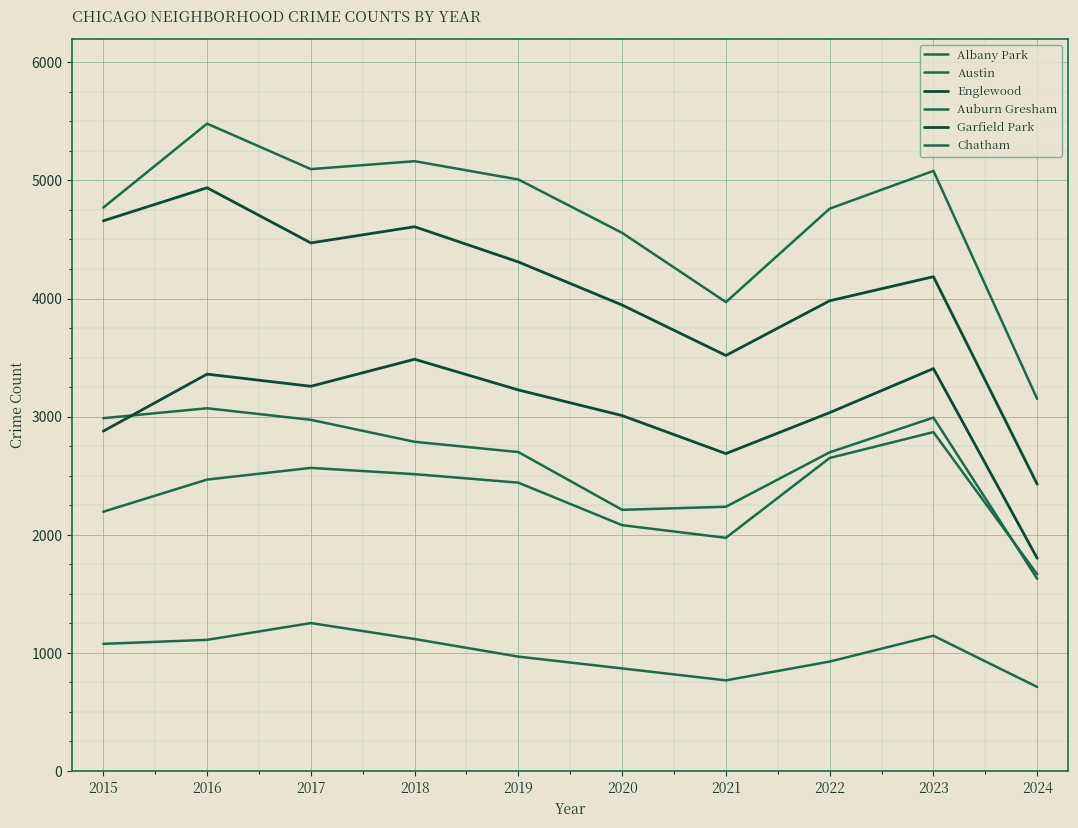

The Chatham series shows 2731 at 2020. True or false?

False